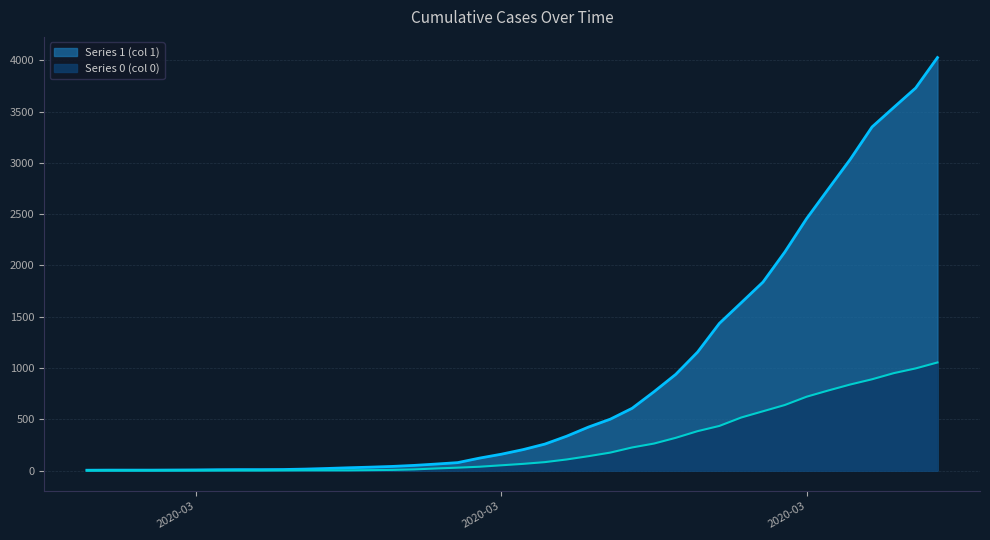

Reading left to right, extract all data points from this chart.

Series 1 (col 1): 3	4	4	4	5	6	8	9	9	10	14	20	27	33	40	50	63	77	121	159	204	258	335	424	501	607	768	938	1155	1435	1636	1838	2131	2457	2747	3035	3351	3542	3731	4028
Series 0 (col 0): 0	0	0	0	0	0	0	0	0	1	2	2	2	4	6	11	20	28	37	51	65	82	108	140	175	225	263	319	384	435	517	578	639	720	781	839	890	950	996	1054